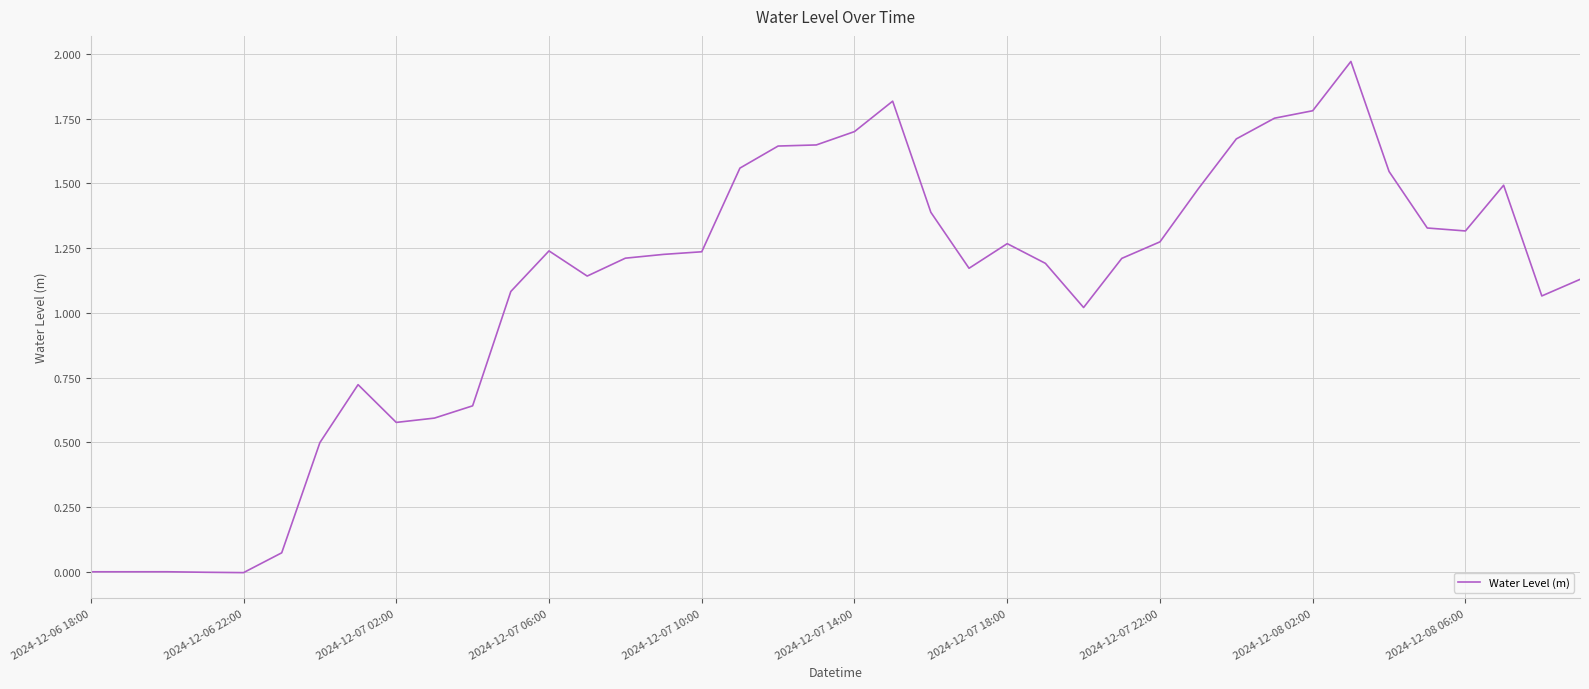

How many series are shown in this chart?

1